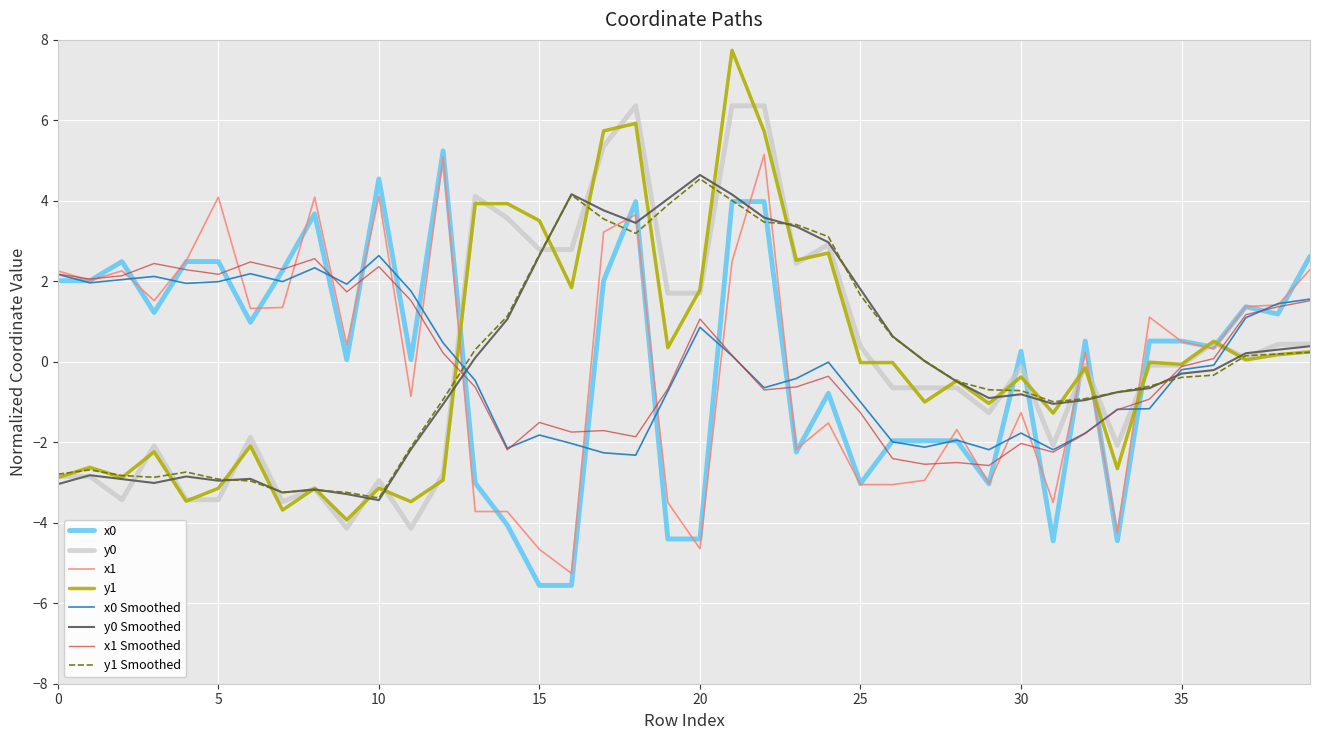

True or false: y1 Smoothed and x1 Smoothed intersect in this chart.

True